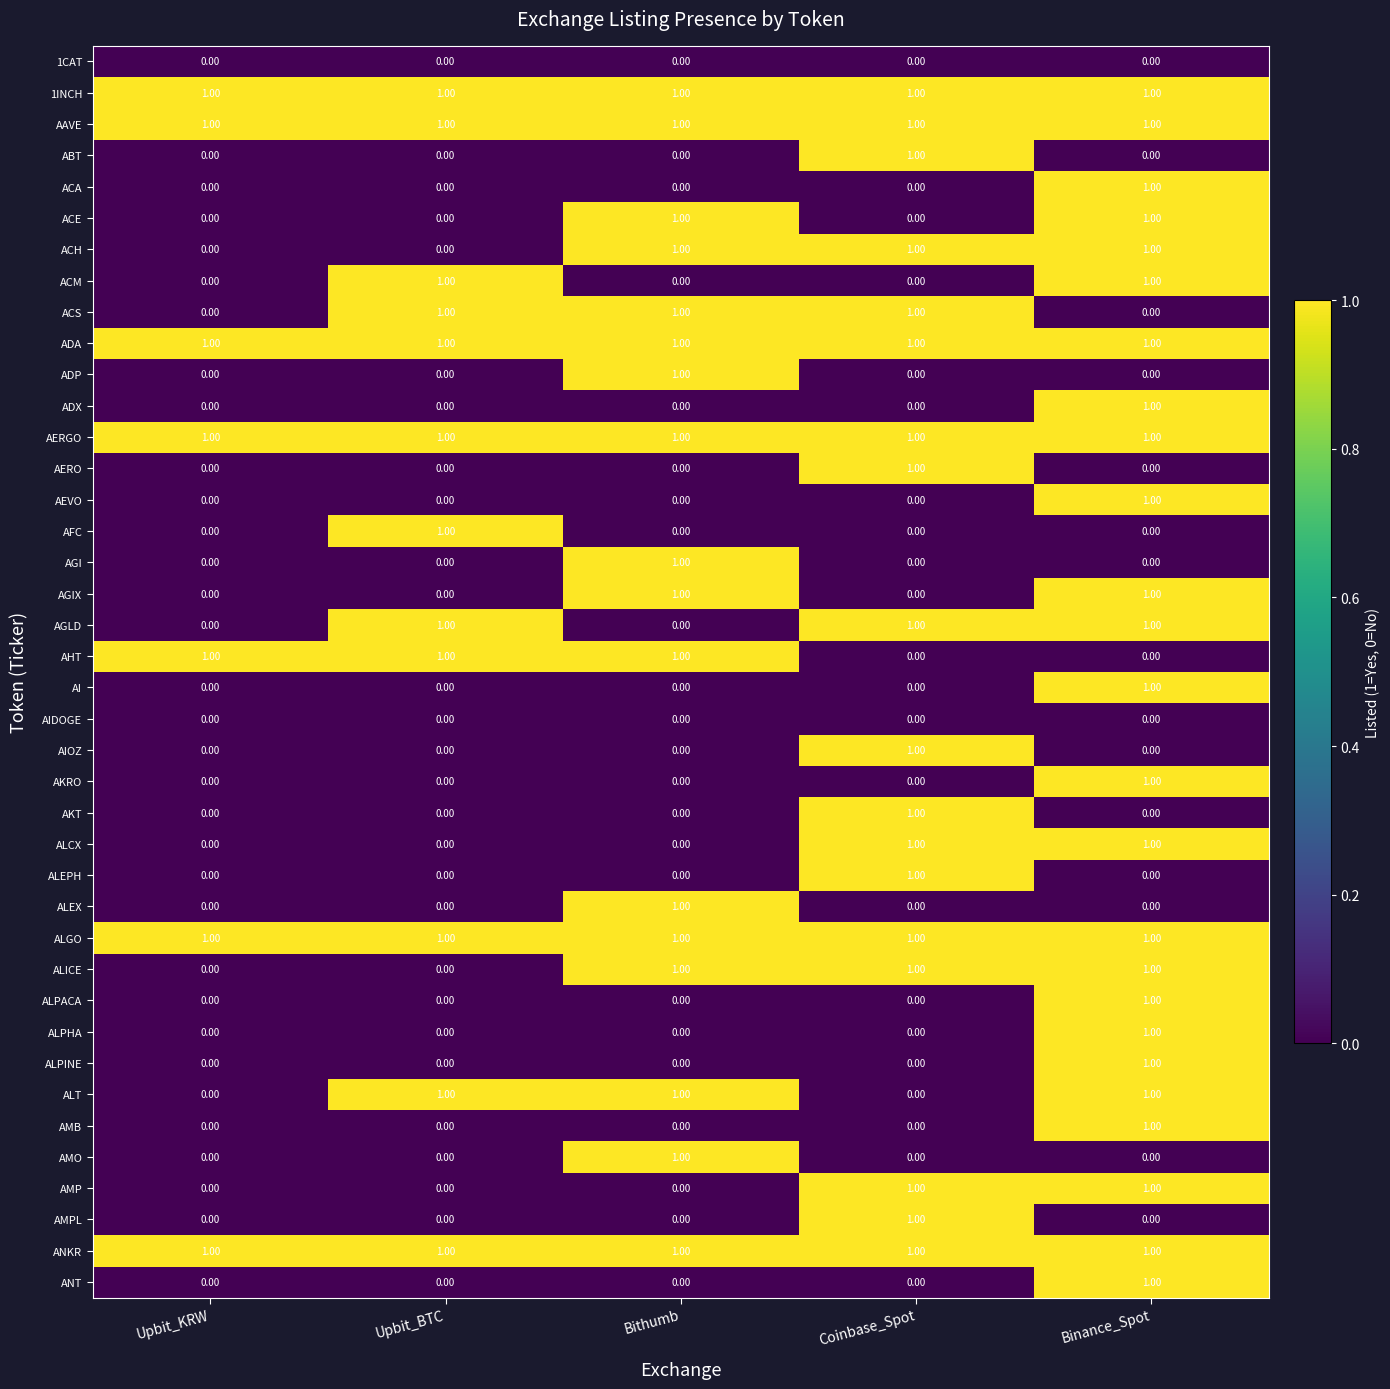

At which category is the sum across all series the highest?

Binance_Spot